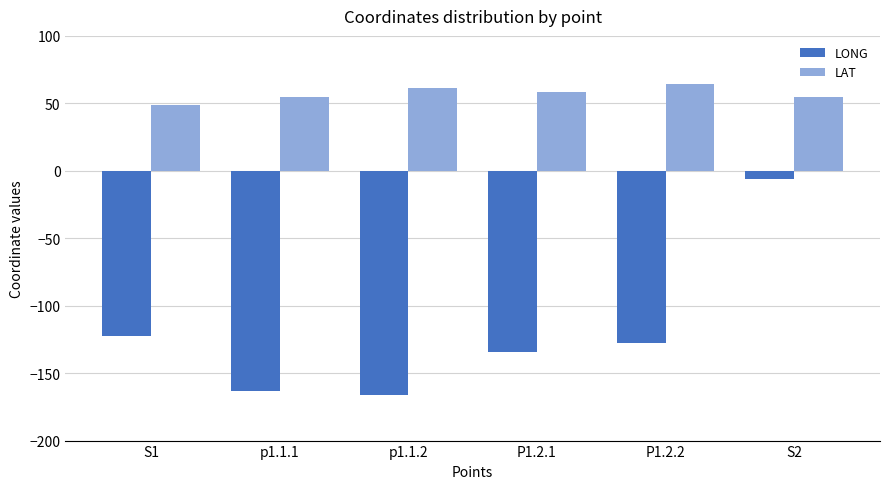

Which category has the highest value across all series?

P1.2.2